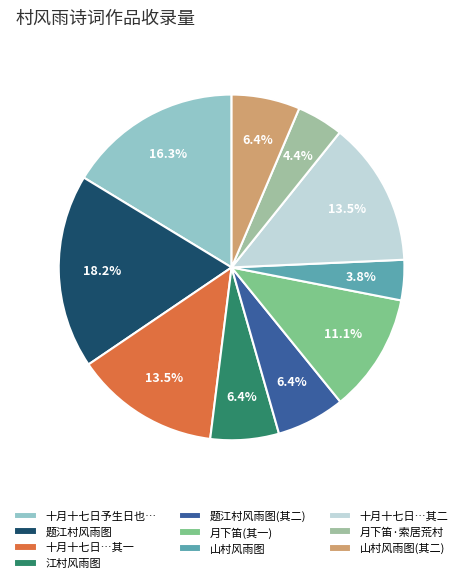

What percentage do 十月十七日…其一 and 题江村风雨图 together represent?

31.7%